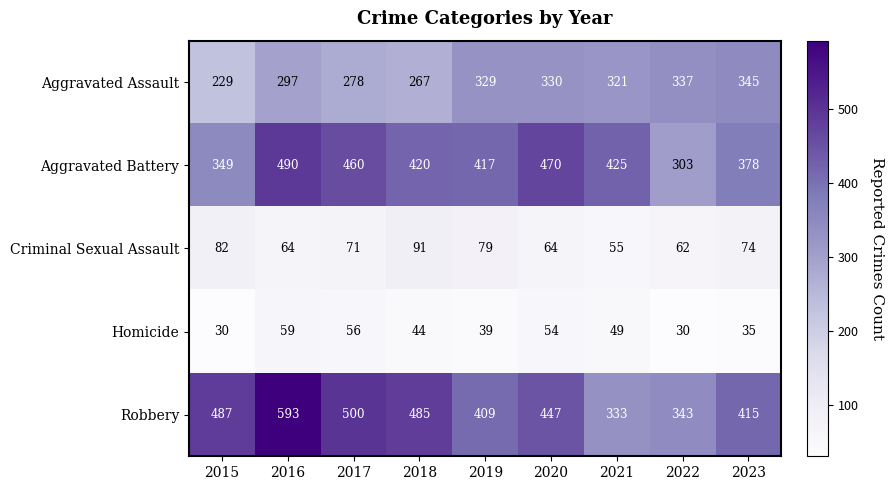

Rank the series by their maximum value, from highest to lowest.

Robbery, Aggravated Battery, Aggravated Assault, Criminal Sexual Assault, Homicide